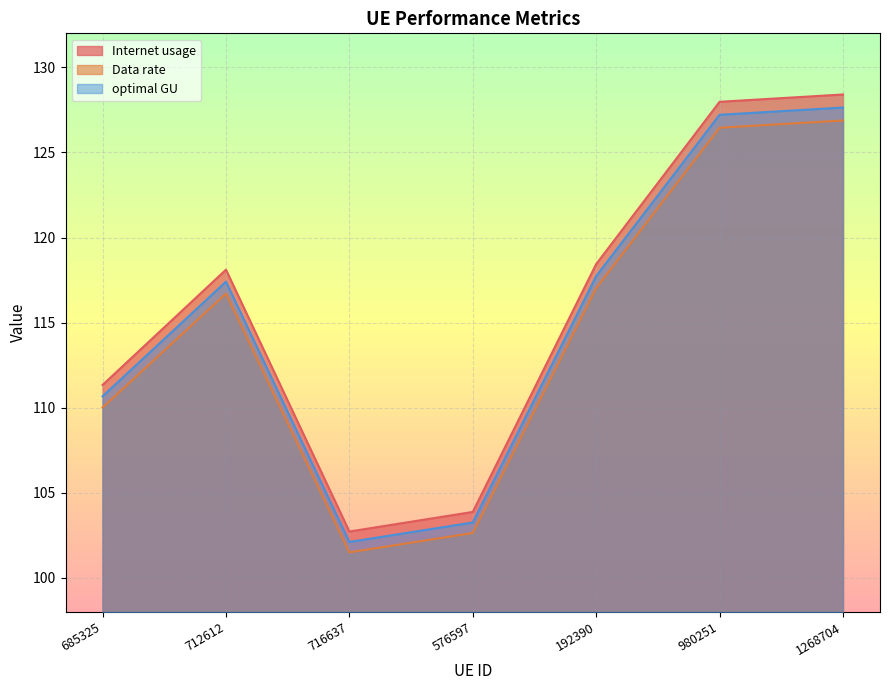

The value of optimal GU at 685325 is 30.5. True or false?

False